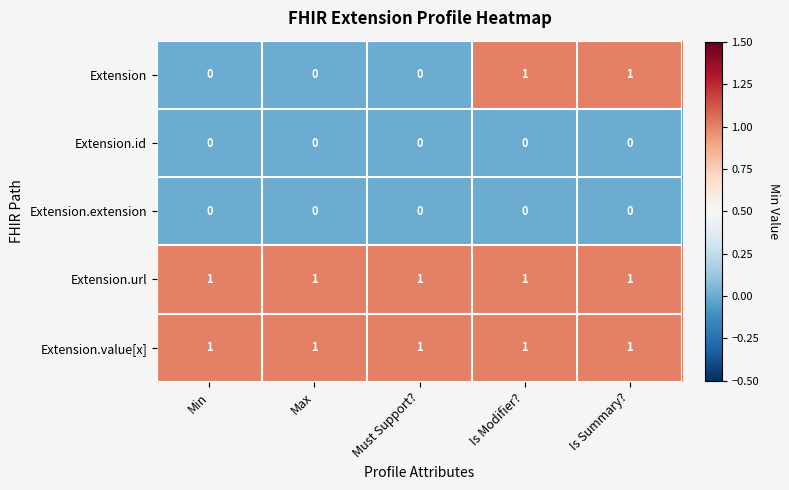

Reading left to right, extract all data points from this chart.

Extension: Min=0	Max=0	Must Support?=0	Is Modifier?=1	Is Summary?=1
Extension.id: Min=0	Max=0	Must Support?=0	Is Modifier?=0	Is Summary?=0
Extension.extension: Min=0	Max=0	Must Support?=0	Is Modifier?=0	Is Summary?=0
Extension.url: Min=1	Max=1	Must Support?=1	Is Modifier?=1	Is Summary?=1
Extension.value[x]: Min=1	Max=1	Must Support?=1	Is Modifier?=1	Is Summary?=1